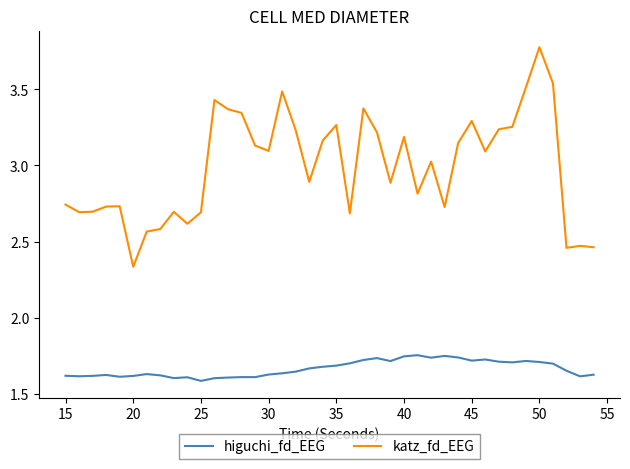

What is the difference between the maximum and minimum values in the katz_fd_EEG series?

1.4